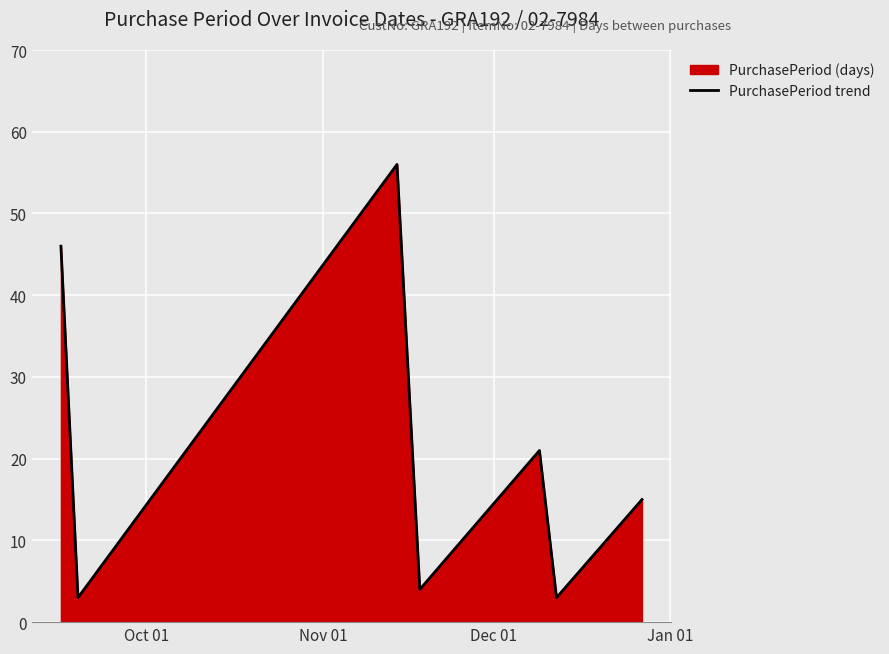

What is the maximum value shown in the chart?

56